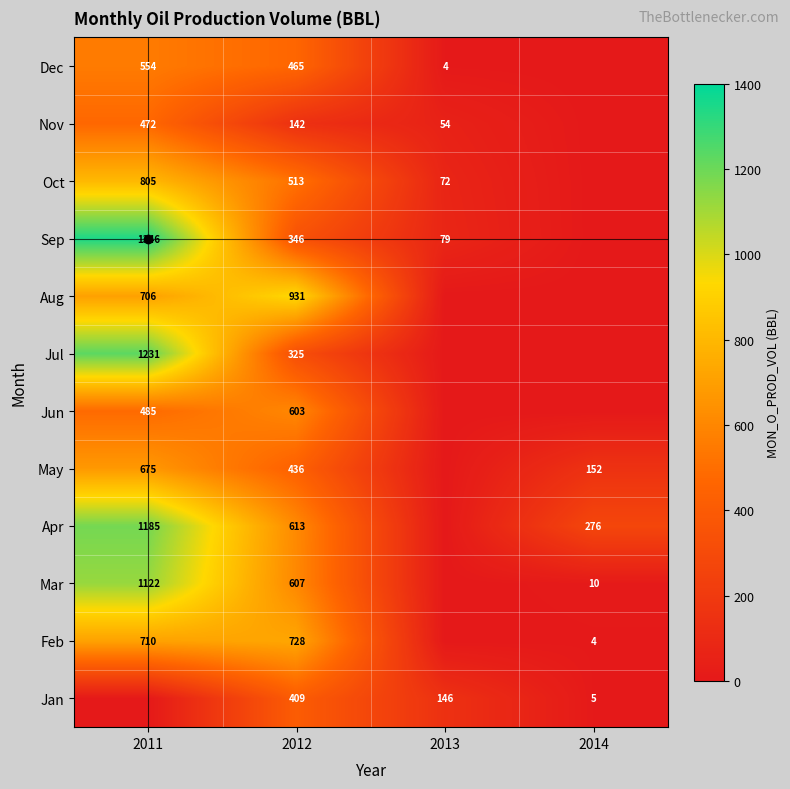

What is the difference between the Apr values at 2012 and 2014?

337